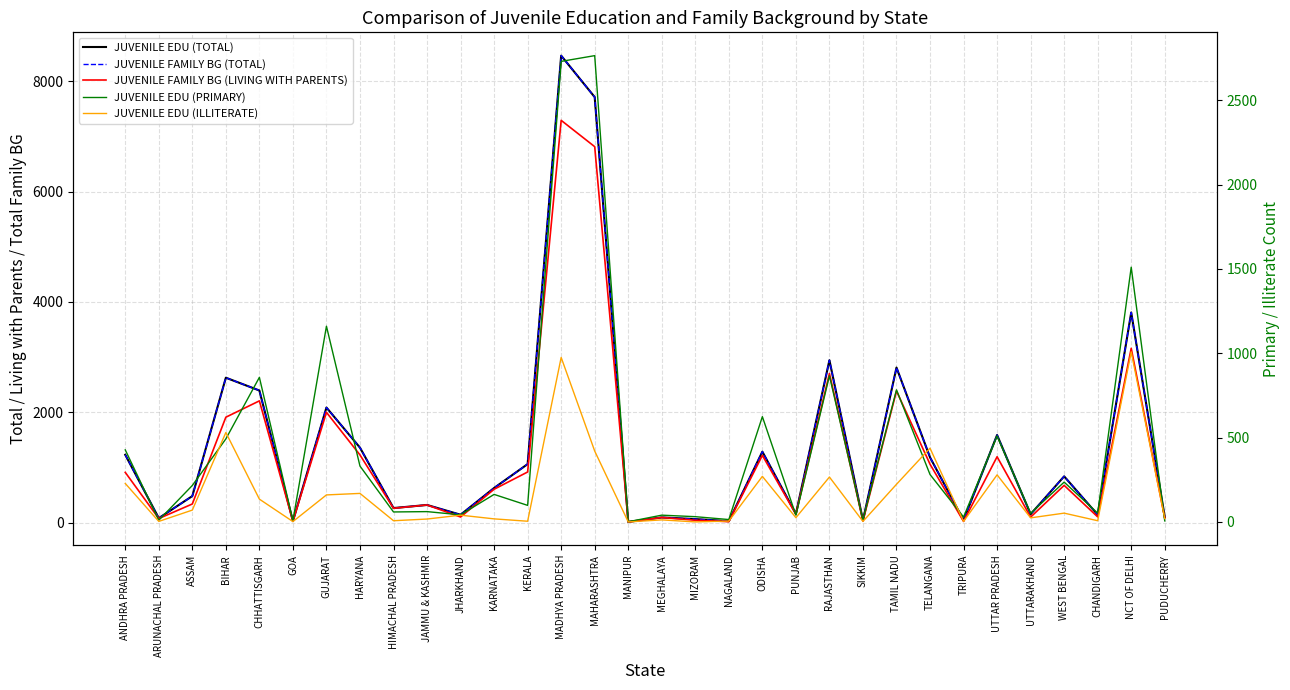

In JUVENILE EDU (TOTAL), how many points are higher than both neighbors (excluding endpoints)?

11